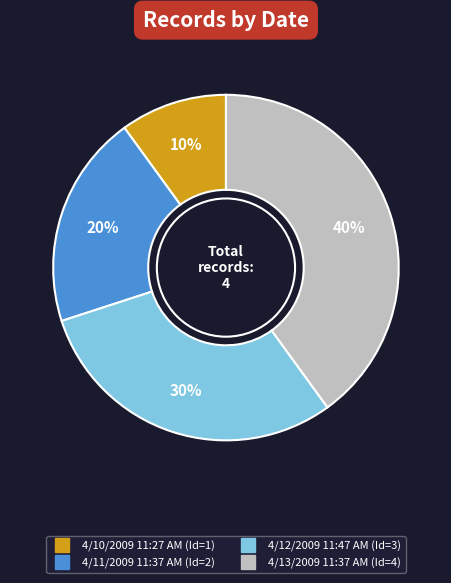

Rank the categories by value from lowest to highest.

4/10/2009 11:27 AM, 4/11/2009 11:37 AM, 4/12/2009 11:47 AM, 4/13/2009 11:37 AM